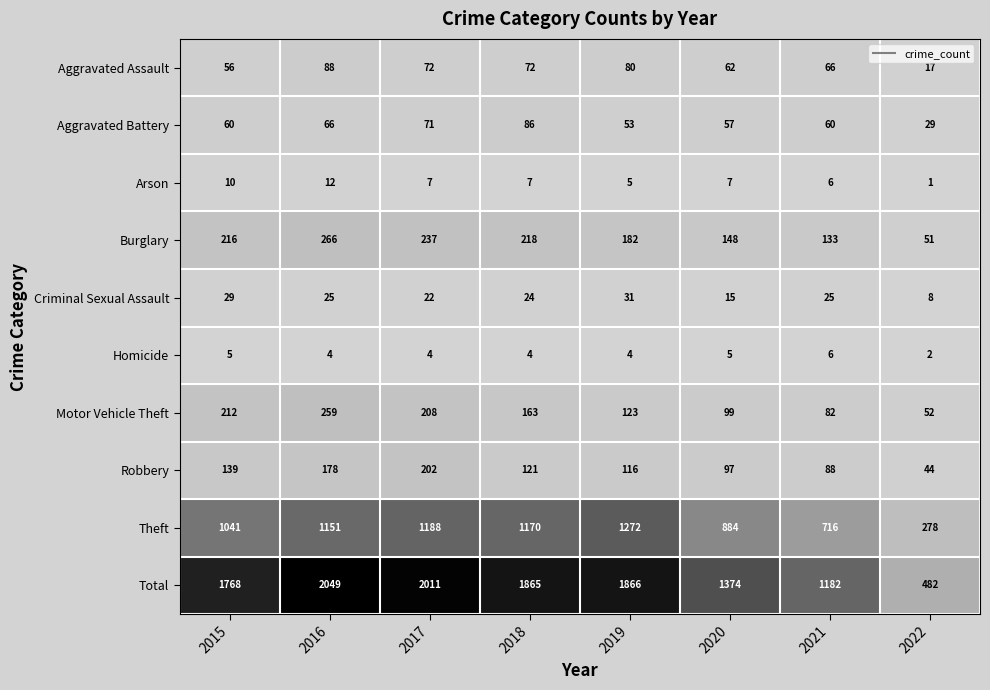

What is the difference between the second highest and minimum values in the Criminal Sexual Assault series?

21